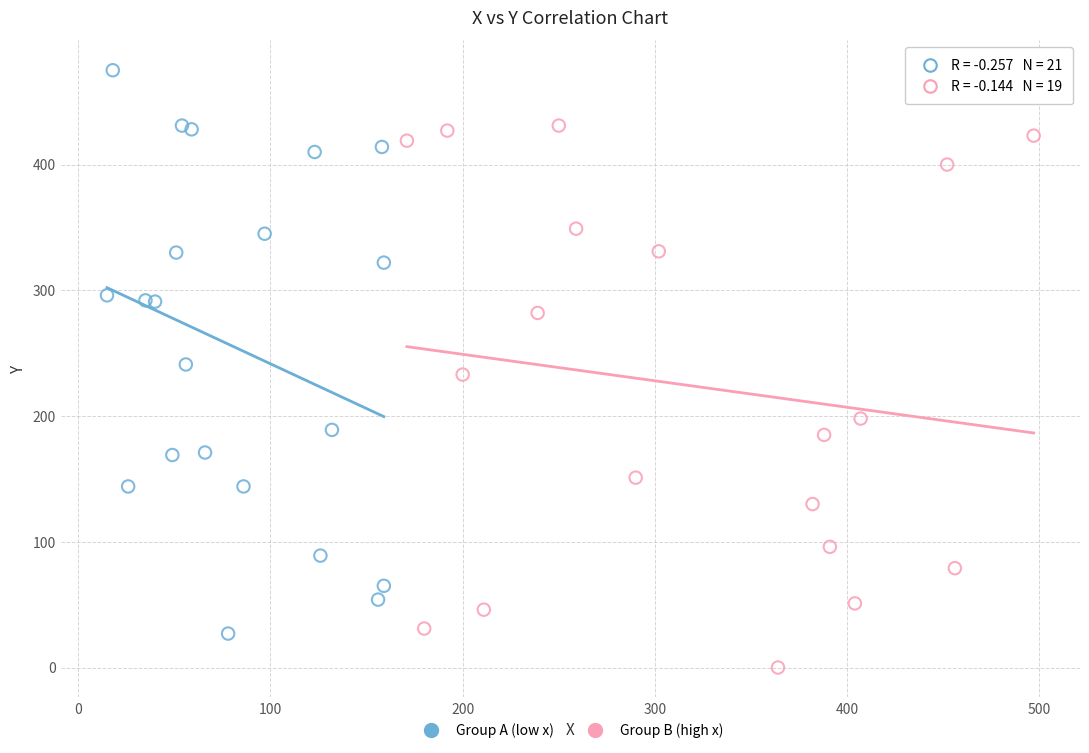

Which series contains the lowest Y value?

Group B (high x)